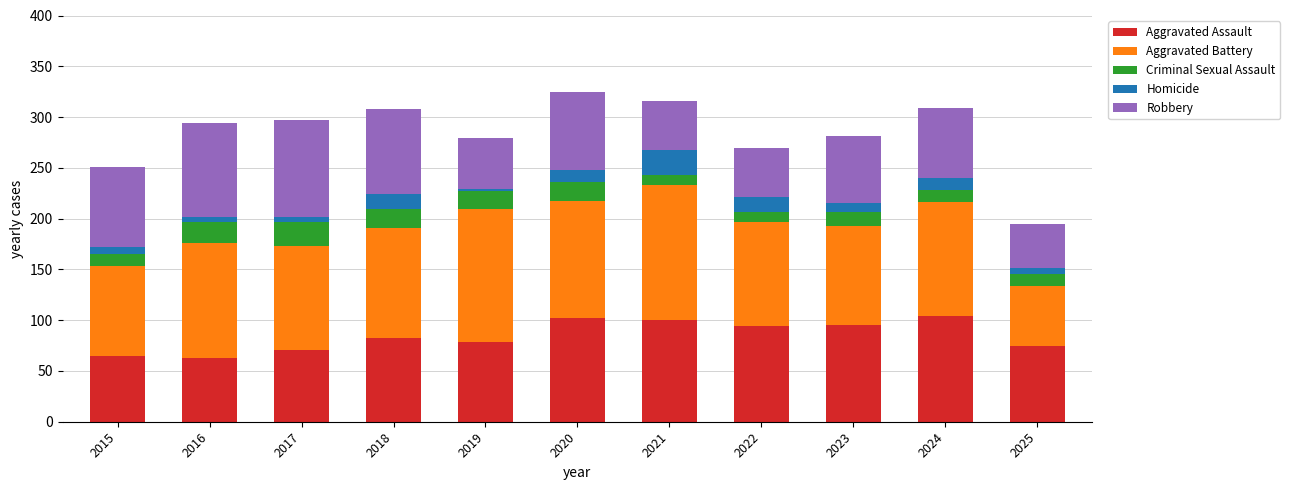

The value of Aggravated Assault at 2023 is 137. True or false?

False